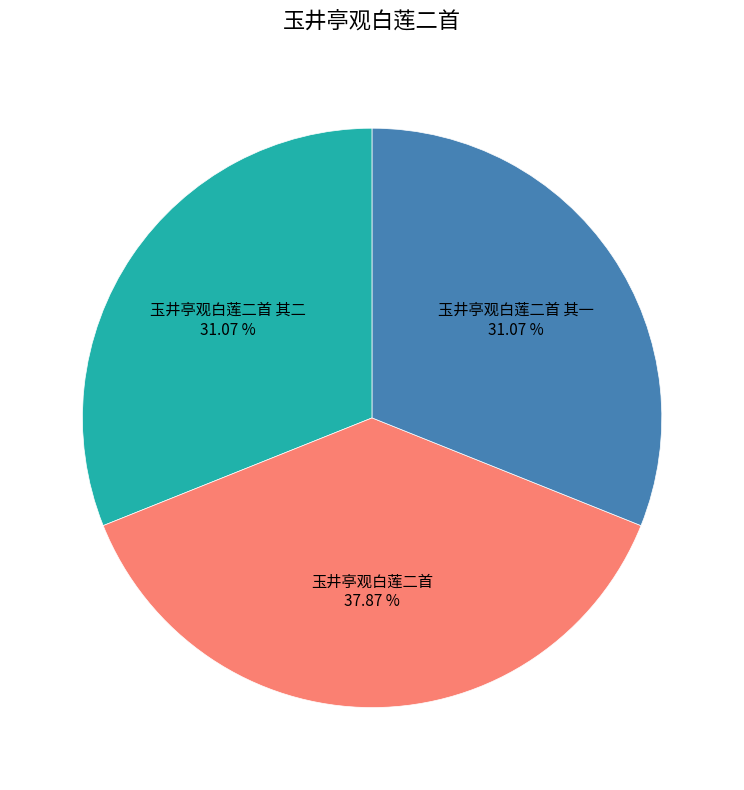

To the nearest percent, what portion does 玉井亭观白莲二首 其一 represent?

31%